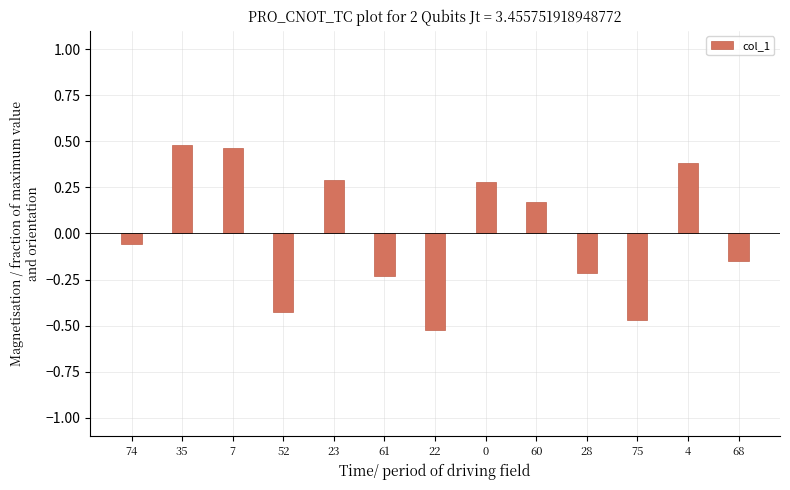

Which label corresponds to the smallest value in the chart?

22